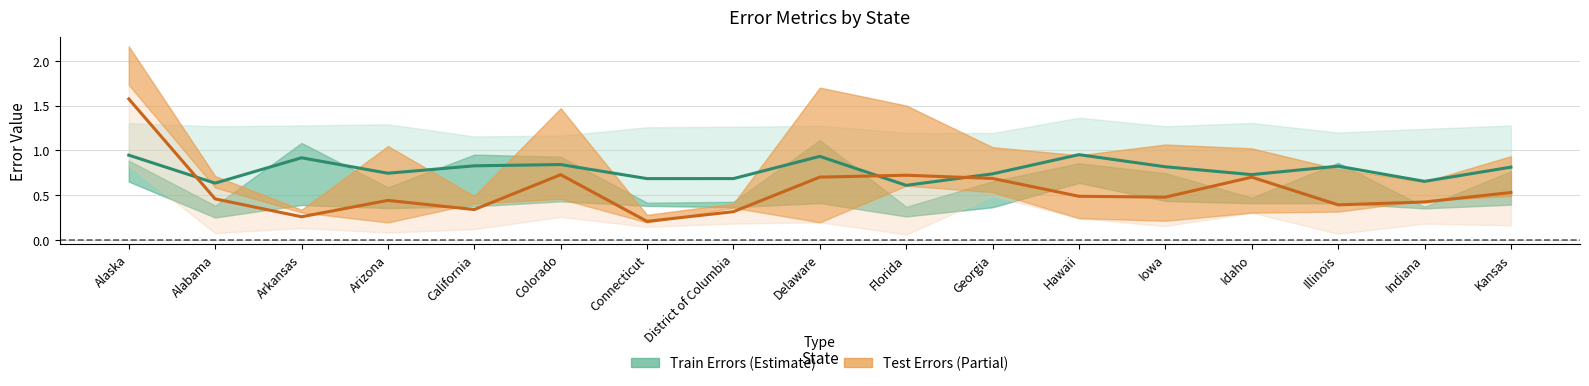

What is the label of the 7th point from the left?

Connecticut